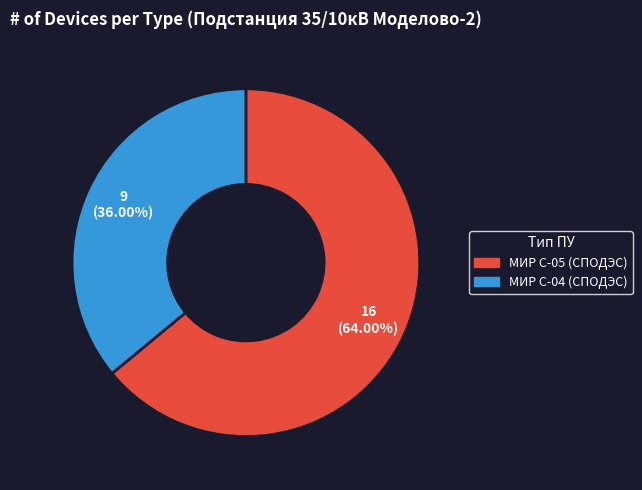

Is it true that МИР С-05 (СПОДЭС) is 59% of the pie?

False